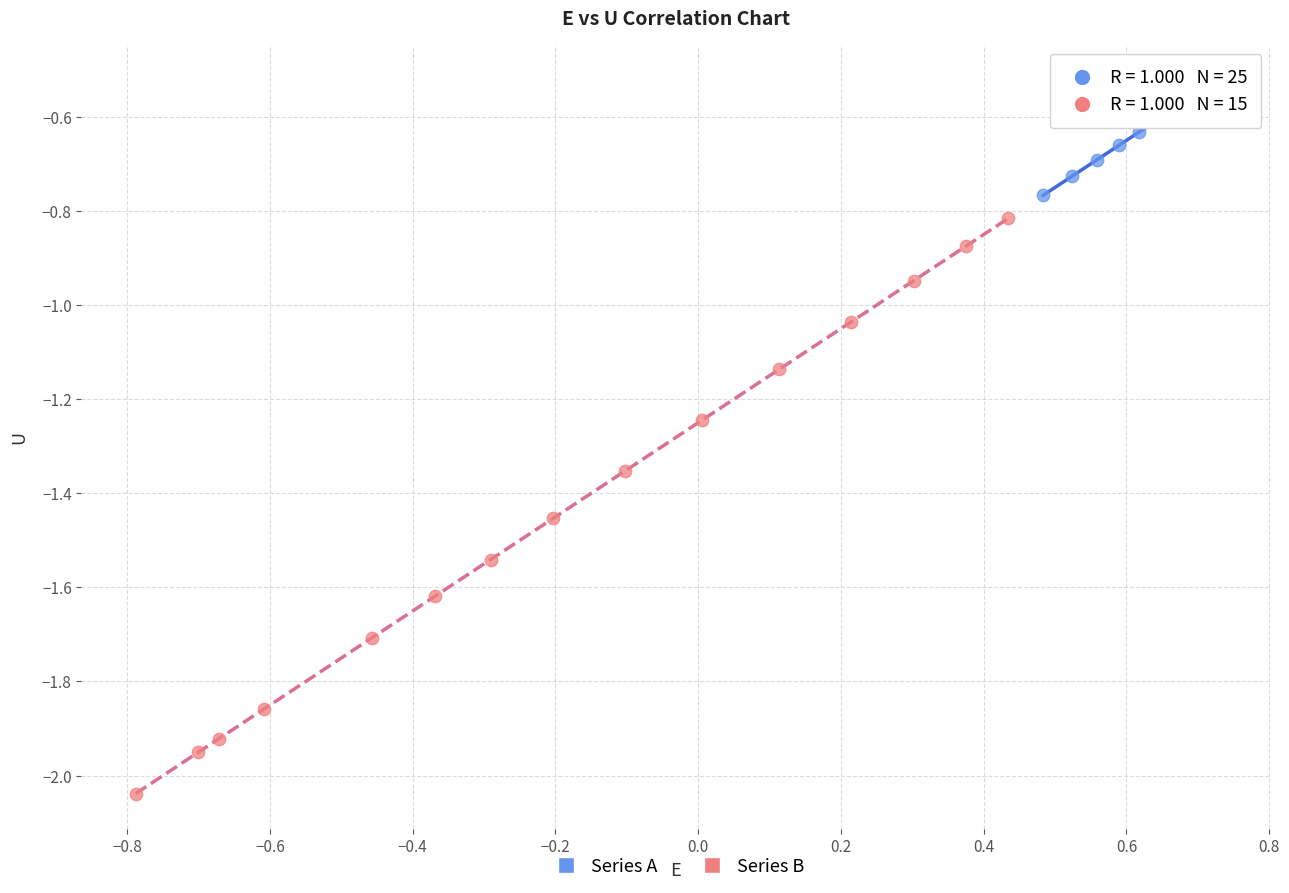

Which series contains the lowest Y value?

Series B